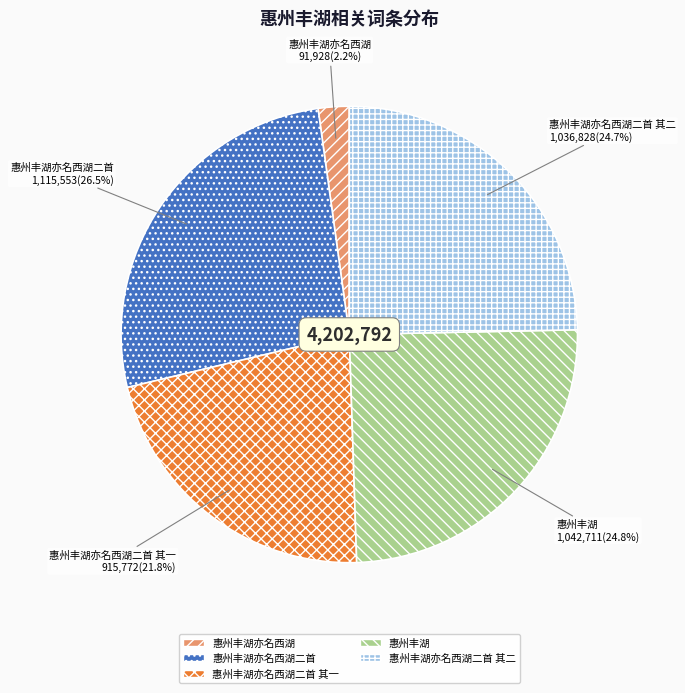

How many segments does this pie chart have?

5